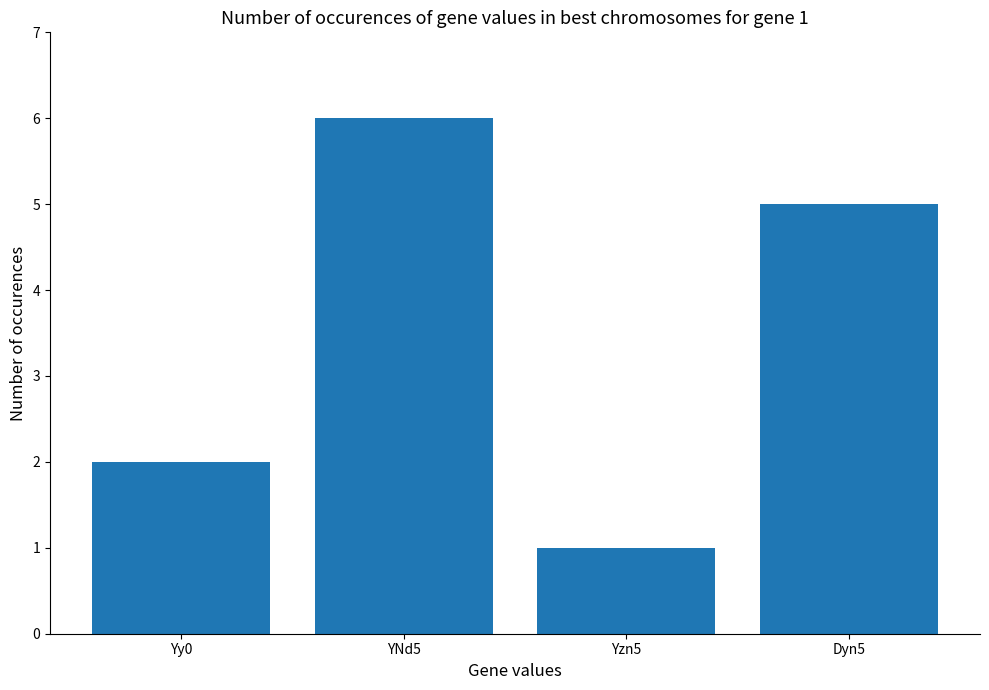

How many categories are shown in the chart?

4